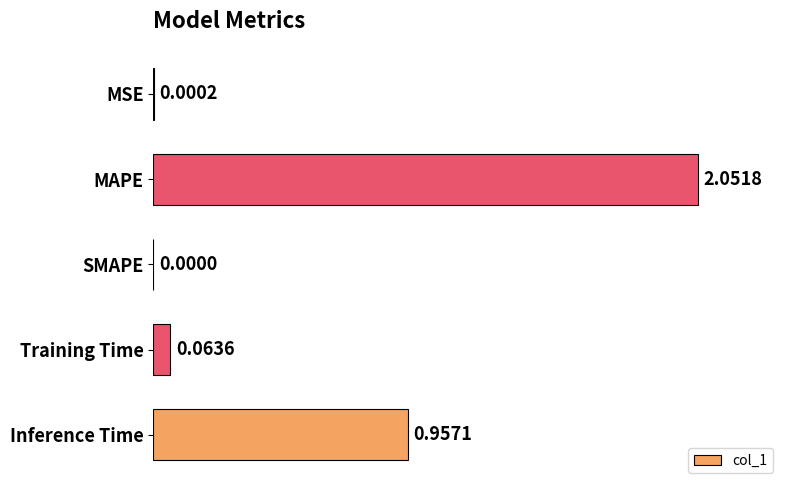

What is the sum of all values?

3.1